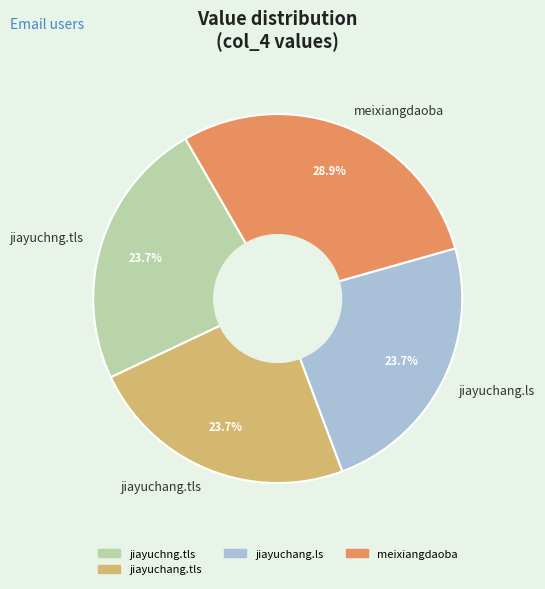

The jiayuchang.ls slice represents 31% of the pie. True or false?

False